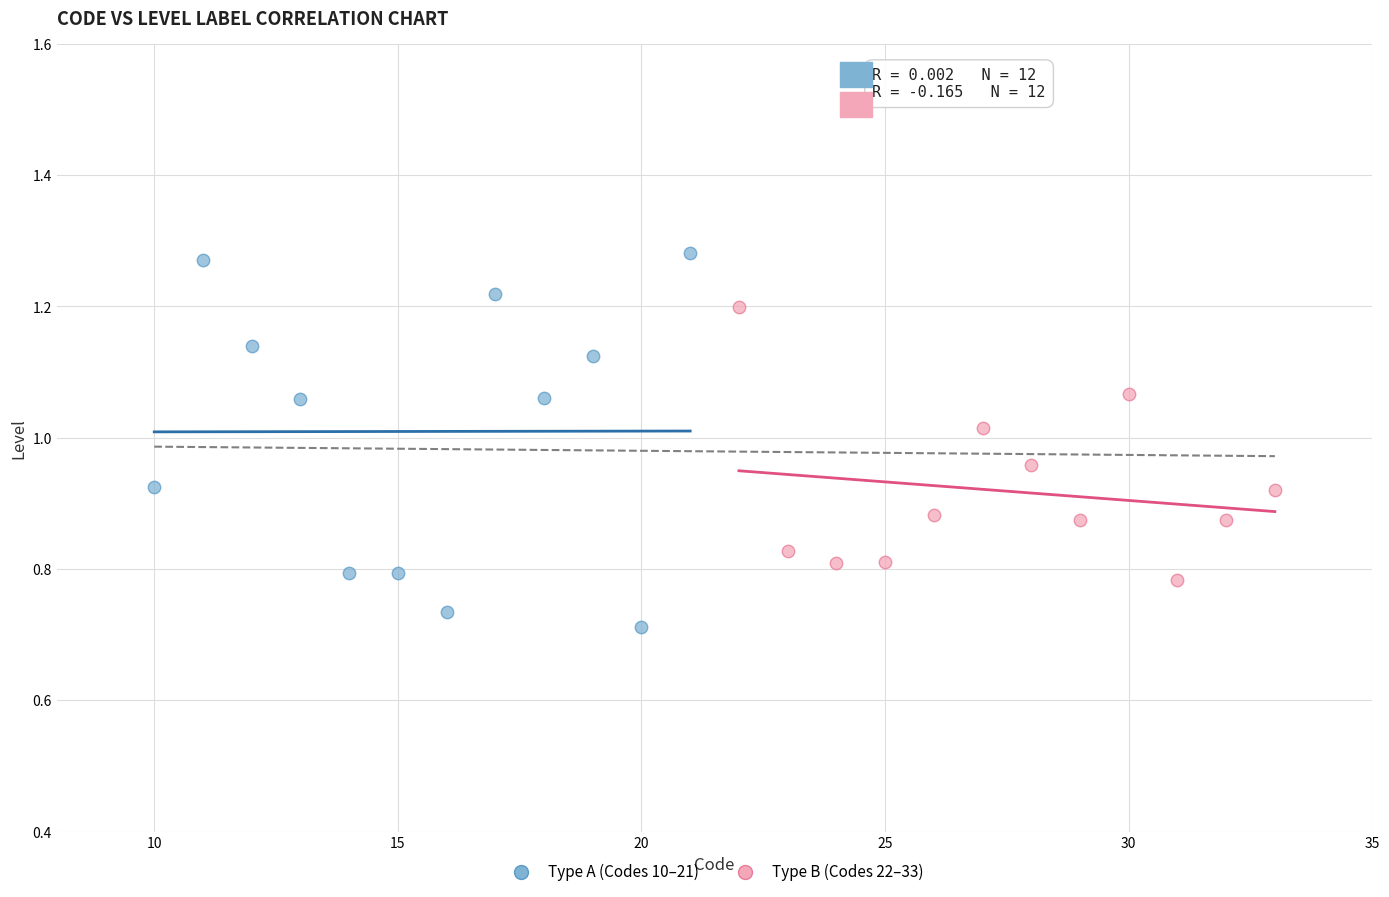

Which series has the largest Y range (max minus min)?

Type A (Codes 10–21)